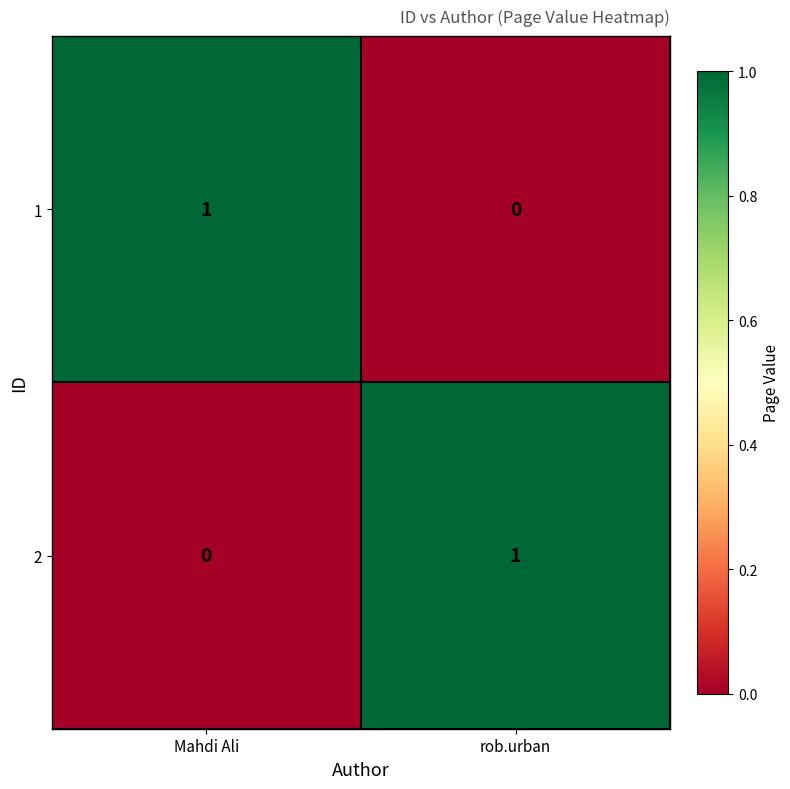

At which label does 1 reach its minimum?

rob.urban